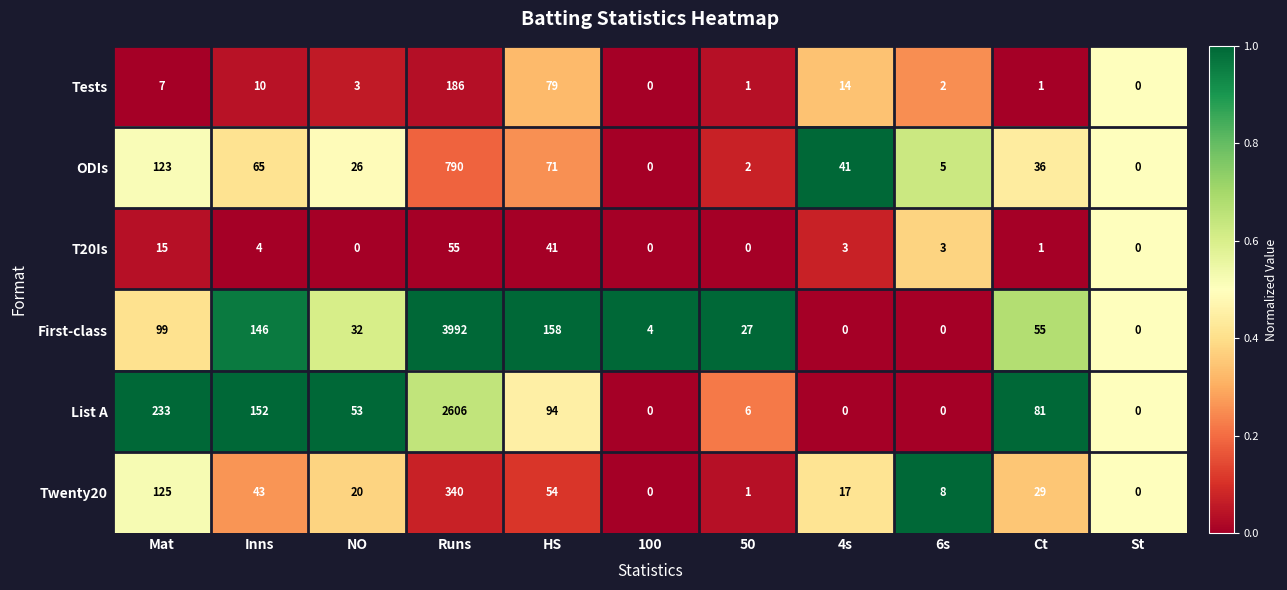

What is the maximum value shown in the chart?

3992